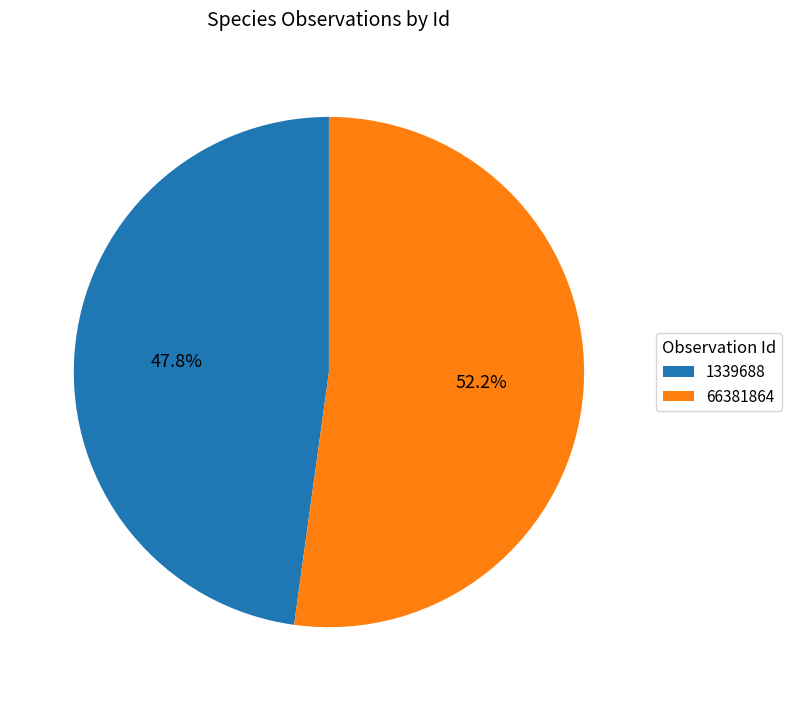

Rank the categories by value from lowest to highest.

1339688, 66381864